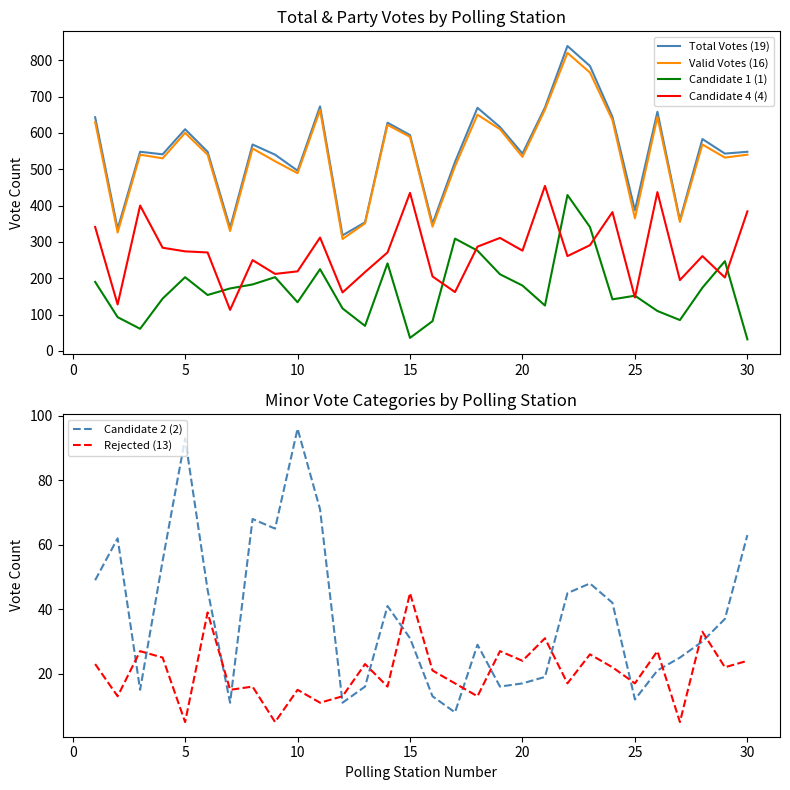

What is the average value of the Candidate 1 (1) series?

171